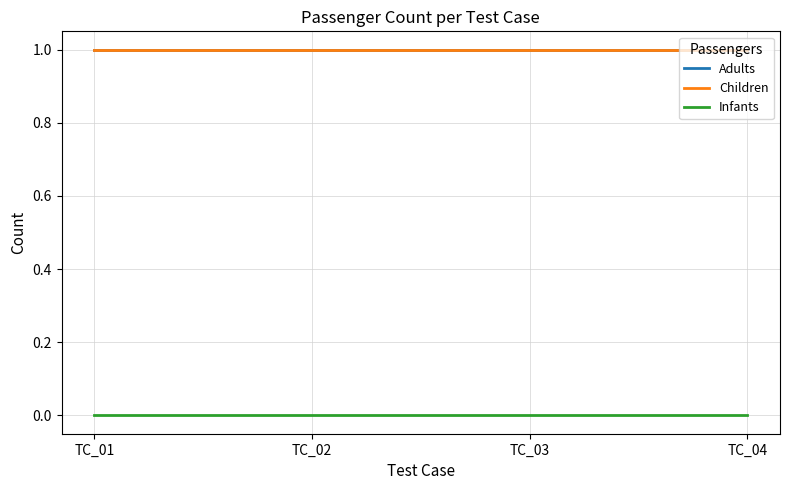

Reading left to right, extract all data points from this chart.

Adults: 1	1	1	1
Children: 1	1	1	1
Infants: 0	0	0	0